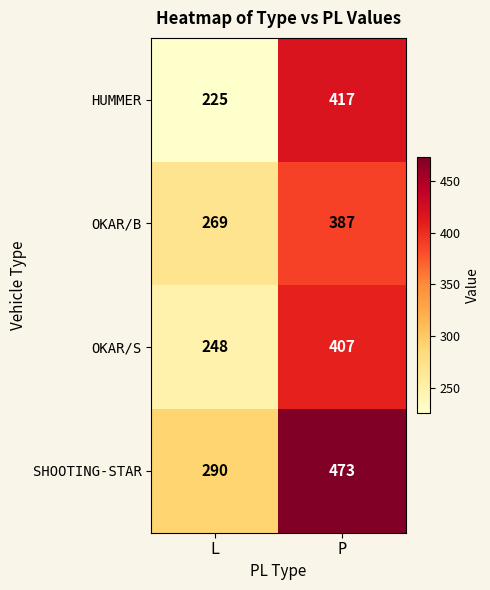

Which series changed the most between L and P?

HUMMER